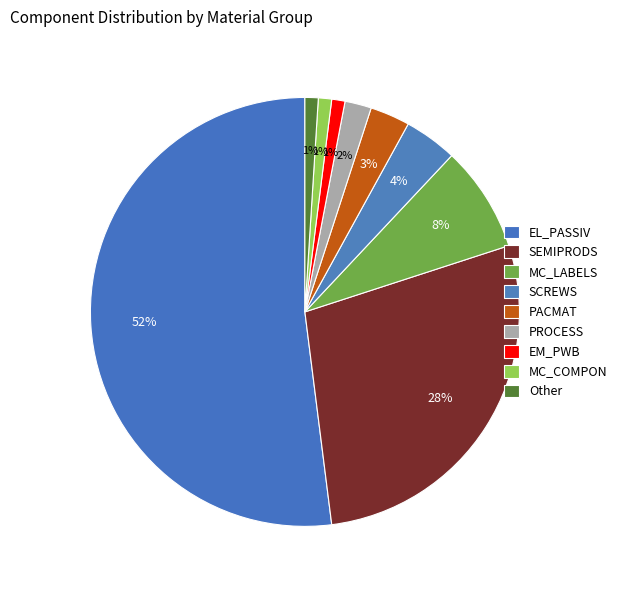

True or false: EL_PASSIV accounts for 58% of the total.

False